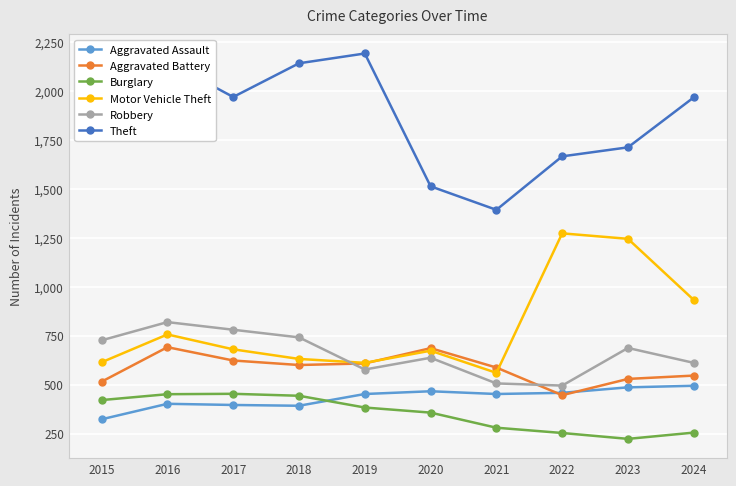

Is the value of Aggravated Assault at 2020 greater than the value of Robbery at 2018?

No